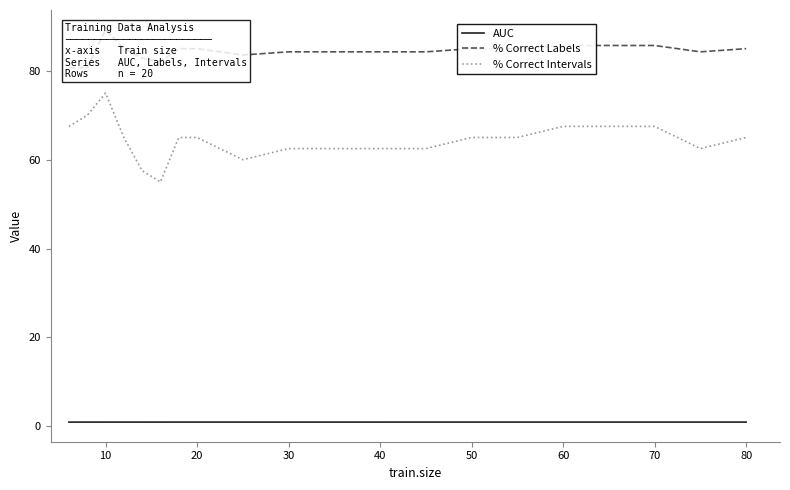

True or false: % Correct Intervals and AUC intersect in this chart.

False